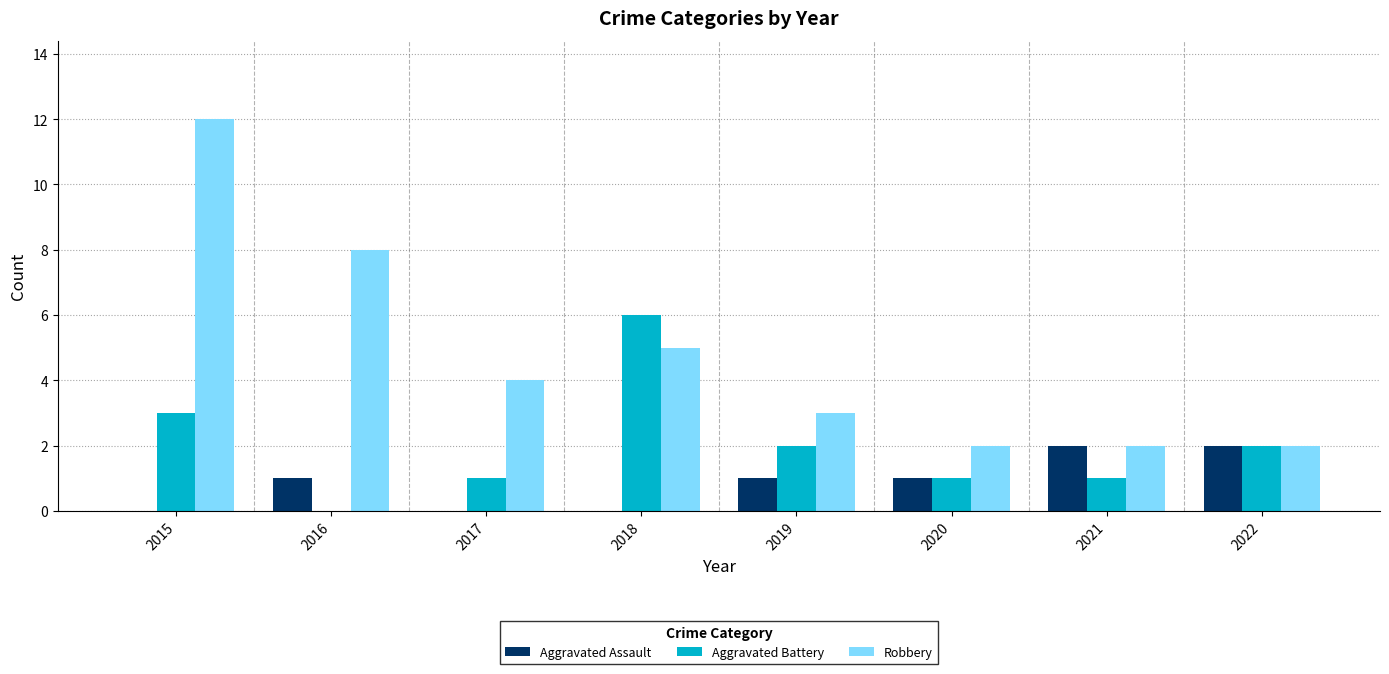

How many distinct data groups are displayed?

3